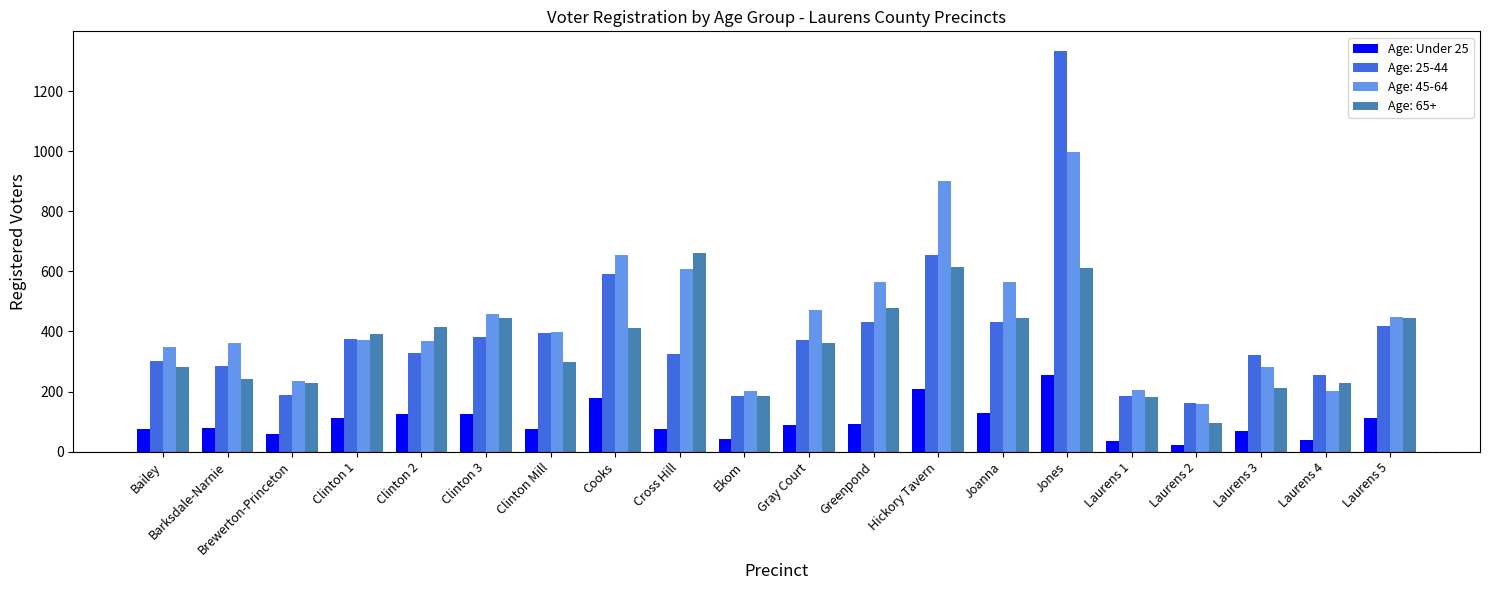

The value of Age: Under 25 at Clinton 1 is 112. True or false?

True